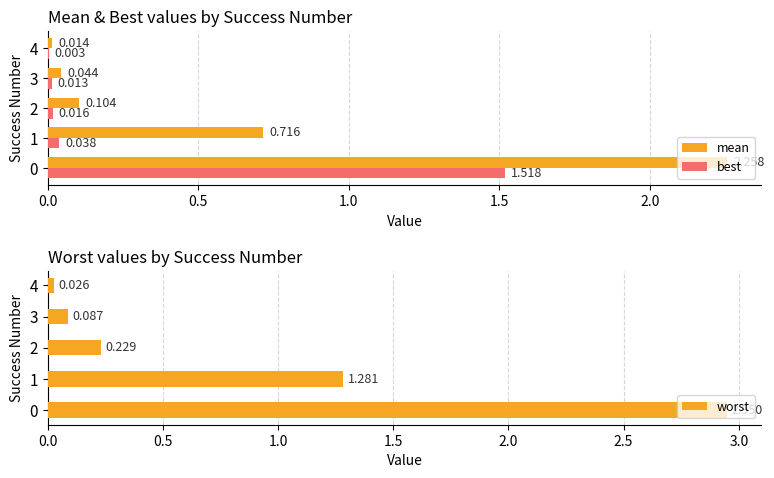

Reading right to left, what are all the values shown in this chart?

mean: 0.0	0.0	0.1	0.7	2.3
best: 0.0	0.0	0.0	0.0	1.5
worst: 0.0	0.1	0.2	1.3	3.0